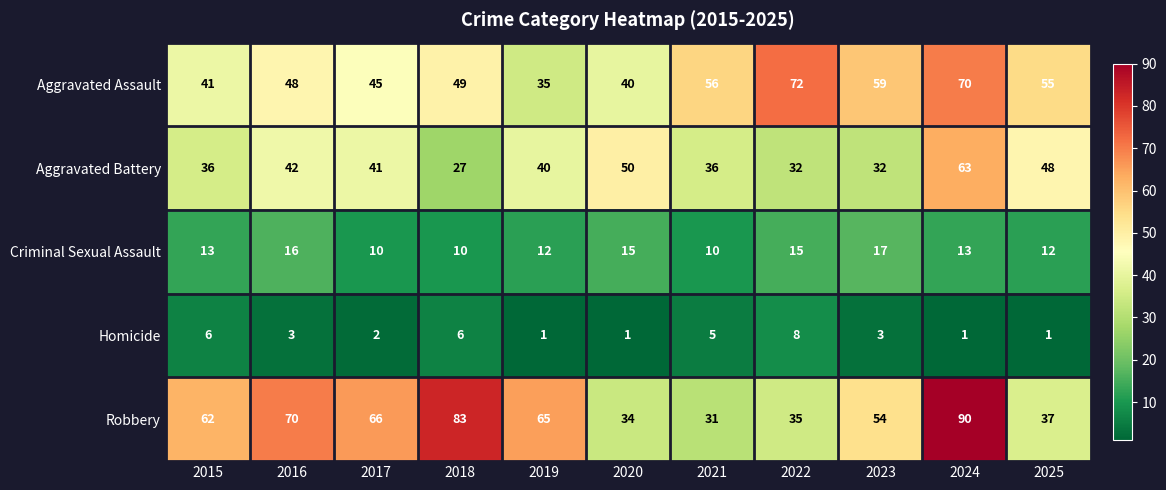

What is the approximate value of Aggravated Battery at 2025, to the nearest 10?

50